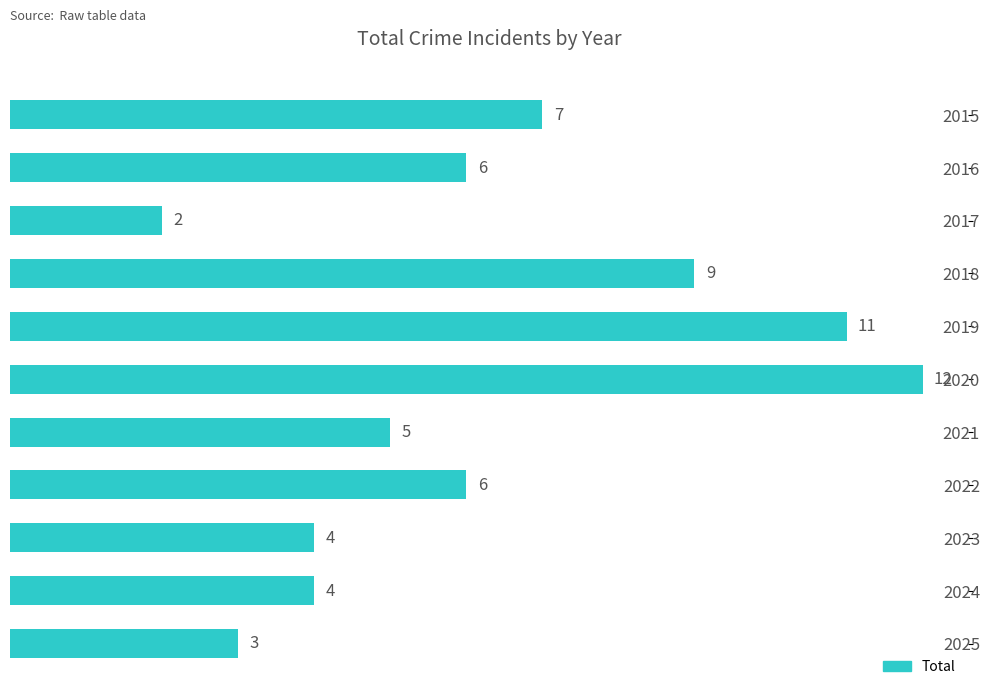

What is the value of the 6th bar from the top?

12